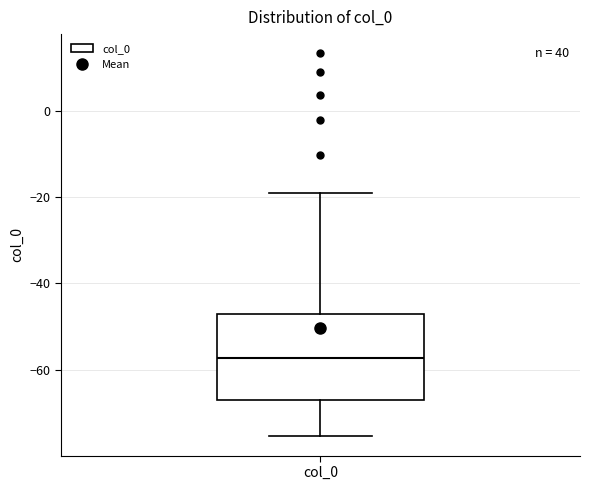

Read this box plot against the y-axis: the position of the median line, the range covered by the box, and the ends of both whiskers. The values are not printed on the chart, so give them approximately, as read against the axis.

median -58, box -68 to -48, whiskers -76 to -20